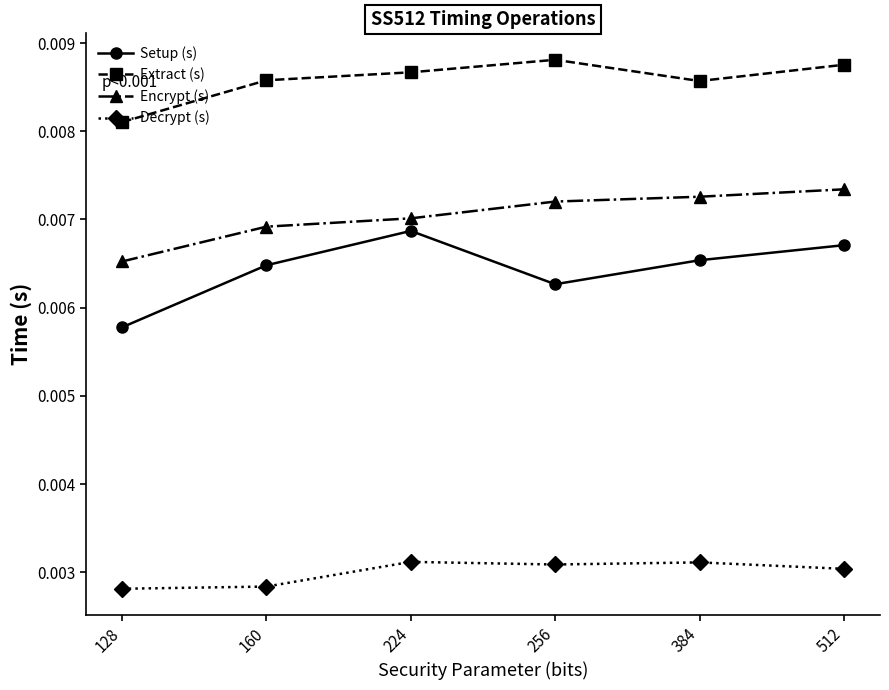

Which category has the highest value in the Setup (s) series?

224